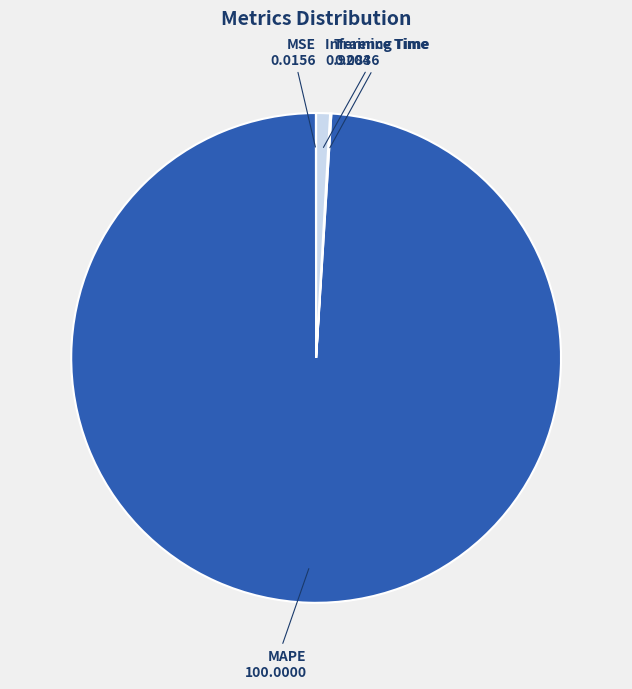

Which category has the biggest portion of the pie?

MAPE